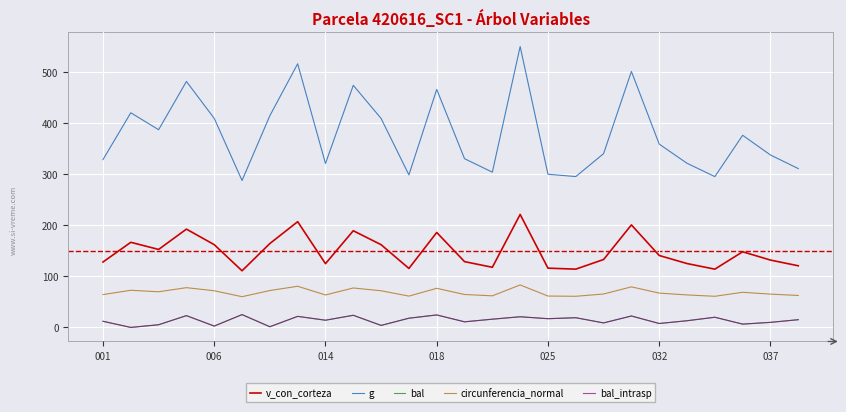

Which series has the largest total across all categories?

g